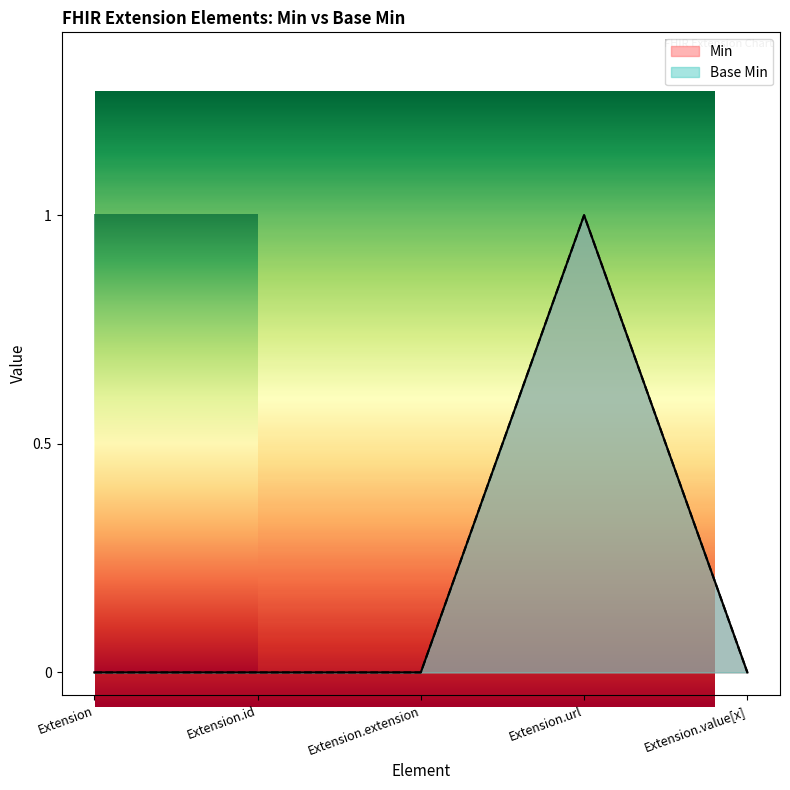

How many lines are shown in the chart?

2